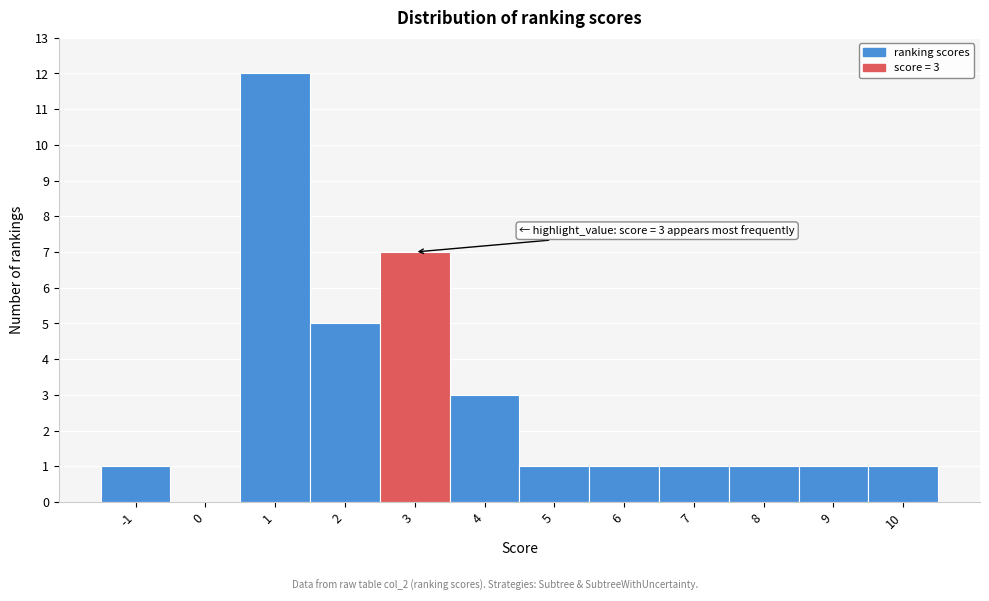

Over which range of the x-axis is the bar tallest?

0.5 to 1.5